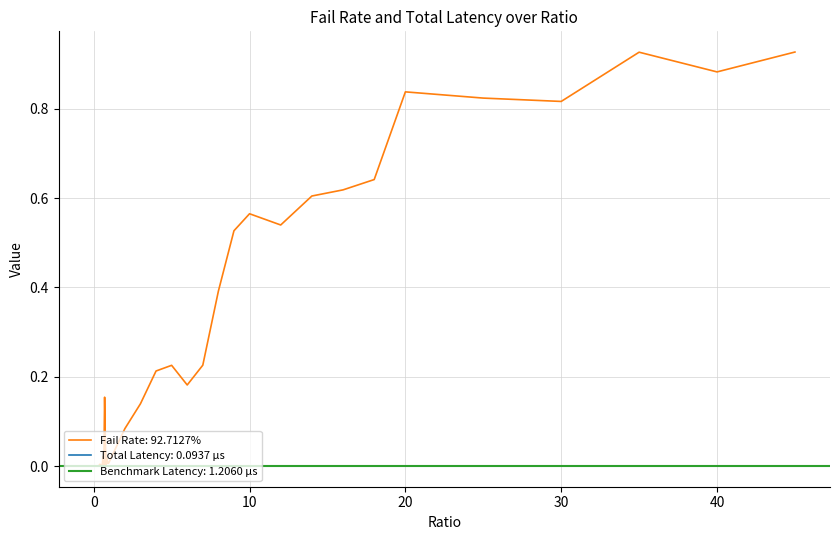

True or false: Fail Rate: 92.7127% has a value of 0.5 at 30.

False